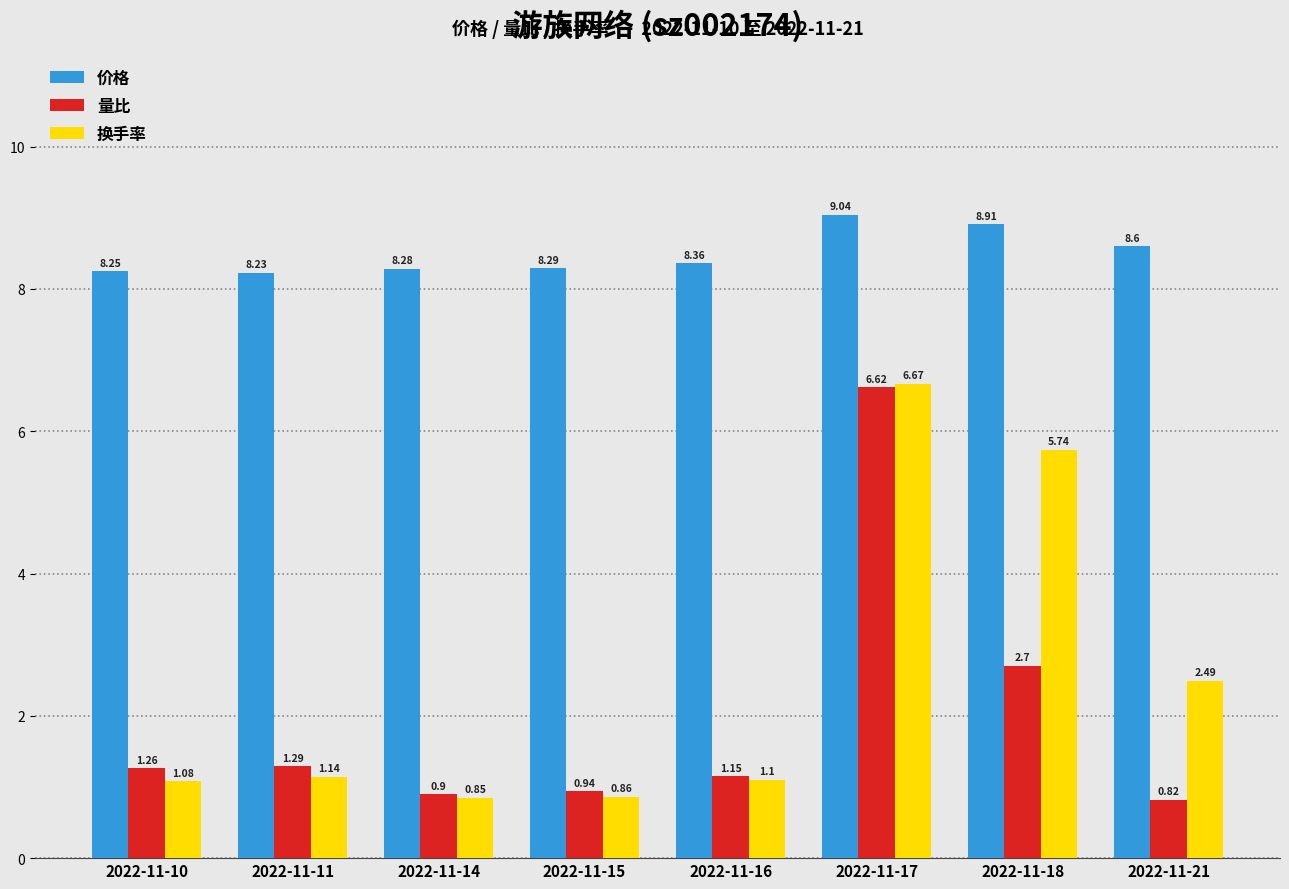

The 价格 series shows 8.2 at 2022-11-11. True or false?

True